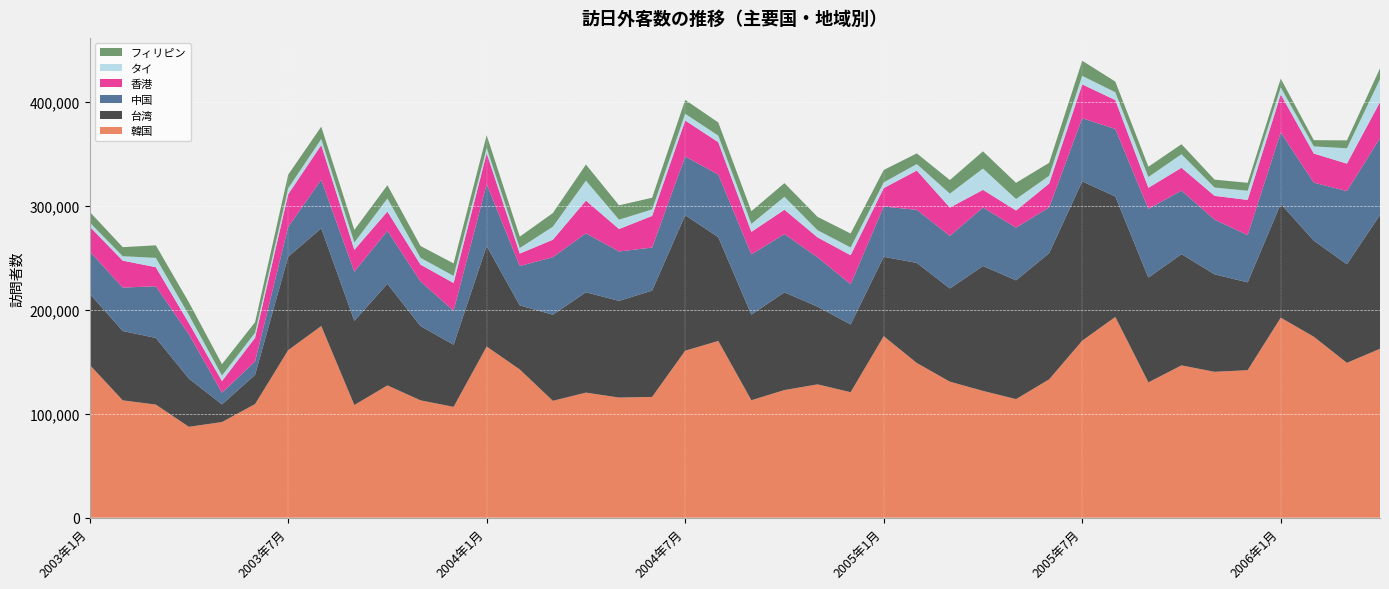

Reading left to right, what are all the values shown in this chart?

フィリピン: 10224	8728	12081	12196	10988	10103	13070	11878	12074	12840	11373	12029	12074	10962	13160	15503	13858	11240	13448	12654	12264	13168	12828	13429	11945	10284	13022	16577	15598	12485	14556	10255	9895	9669	7653	7633	8515	5986	7613	10491
中国: 40824	41864	49676	42706	11280	12915	28767	46765	47303	51007	42929	32746	59645	37906	55370	56782	47561	41477	56512	60316	58031	56111	47522	38776	48412	51101	50649	56321	50721	44086	60844	65026	66216	61239	52670	45535	68854	55842	70491	73932
香港: 23793	25924	18437	10703	11195	22778	31414	33447	21047	18525	16266	26685	29784	12000	16783	31528	21609	30460	34666	31172	21704	23446	19173	27921	17760	37818	27248	16984	16529	22984	32608	27826	20303	21968	22946	33836	36601	28071	26440	34728
台湾: 68464	66734	64225	46418	16983	28174	89972	94087	81083	97833	71558	59848	96786	61701	82940	96606	93126	102367	130520	99924	82413	94104	74876	65227	76413	96399	89753	120282	114392	121516	153393	116030	100895	107093	93862	84584	109560	92508	94927	128895
韓国: 147238	112988	108871	87477	92072	109379	161273	184536	108468	127367	112975	106689	164785	142718	112516	120427	115659	116269	160770	170182	113083	122877	128369	120817	174775	148946	130963	122084	114151	133177	170420	193279	130269	146650	140442	142015	192590	174239	149071	162657
タイ: 4020	4252	8970	7836	5342	4877	5767	5822	7115	12642	6527	6852	5197	5327	12581	19227	8984	6284	6439	6319	7665	12457	6912	7472	5514	6245	13479	20516	11068	7469	8203	7524	10373	13017	7970	8860	6716	6876	14779	22015